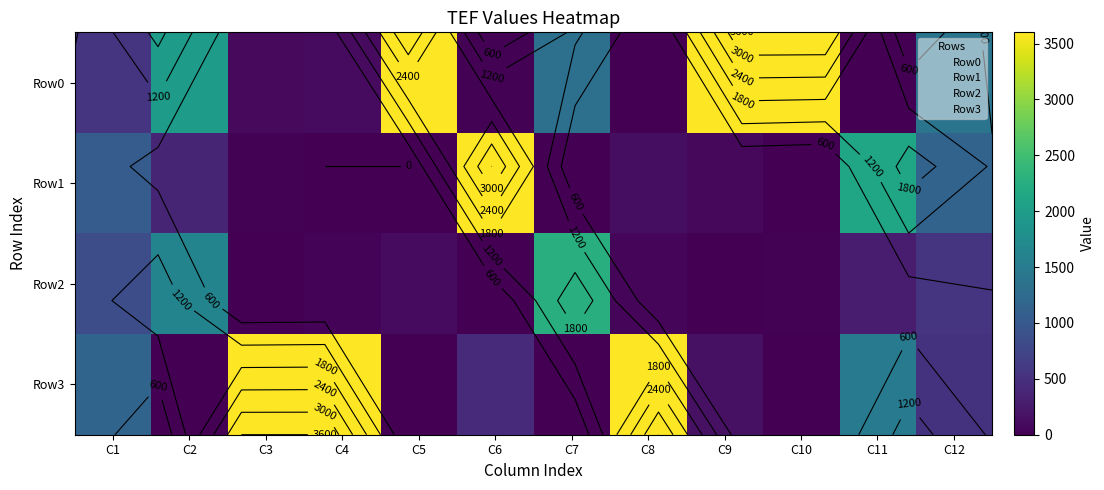

What is the difference between the highest and lowest values at C5?

3601